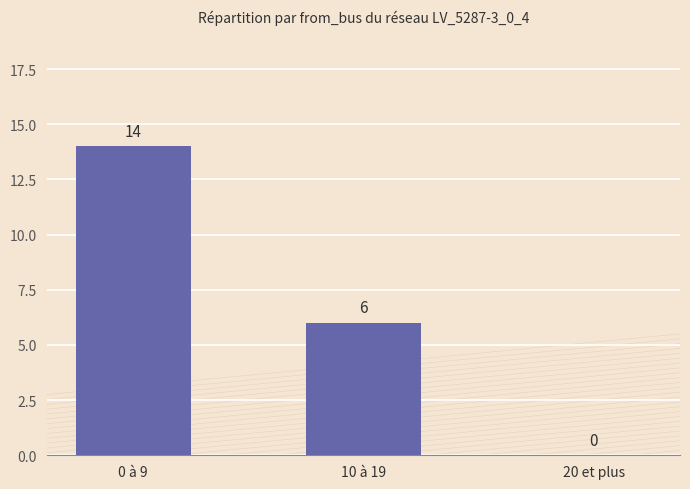

What is the ratio of the value at 10 à 19 to the value at 0 à 9?

0.4